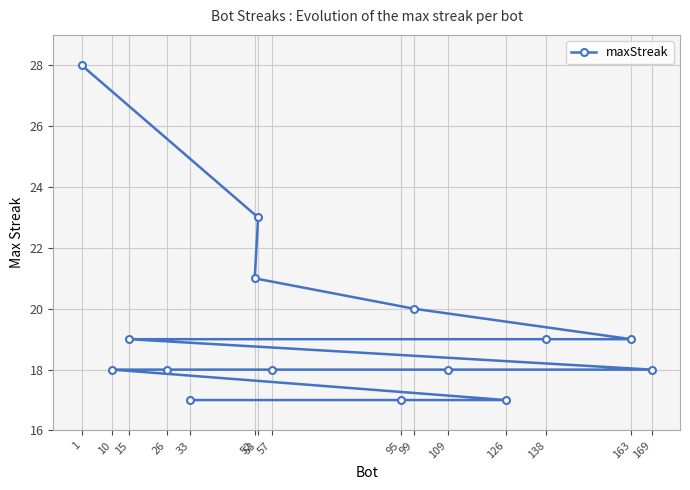

At which label is the value closest to 22?

53